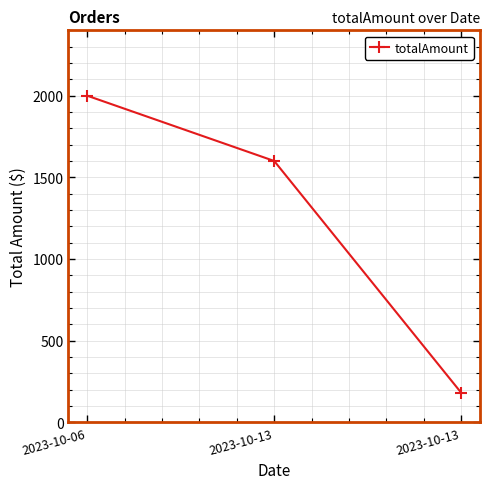

Reading left to right, extract all data points from this chart.

2000.0	1600.0	180.0